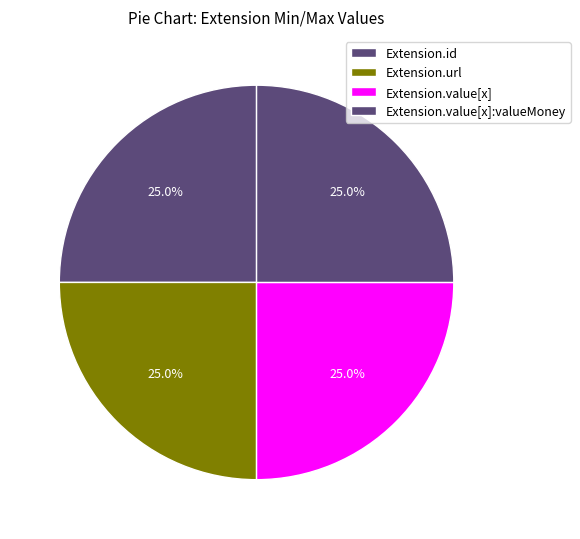

Combined, do Extension.value[x] and Extension.id account for over 50%?

No